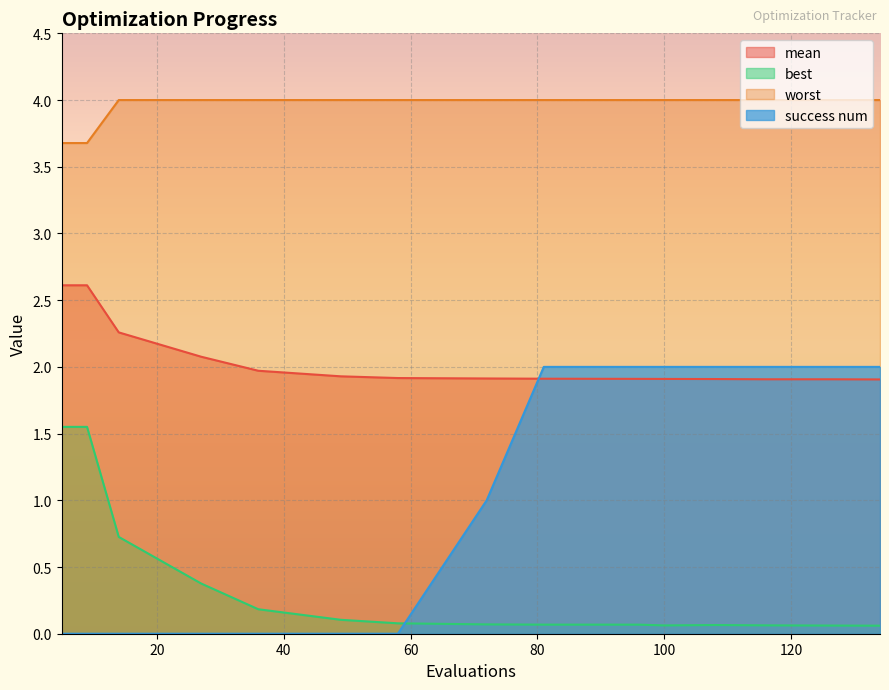

True or false: worst has a value of 6.2 at 58.

False